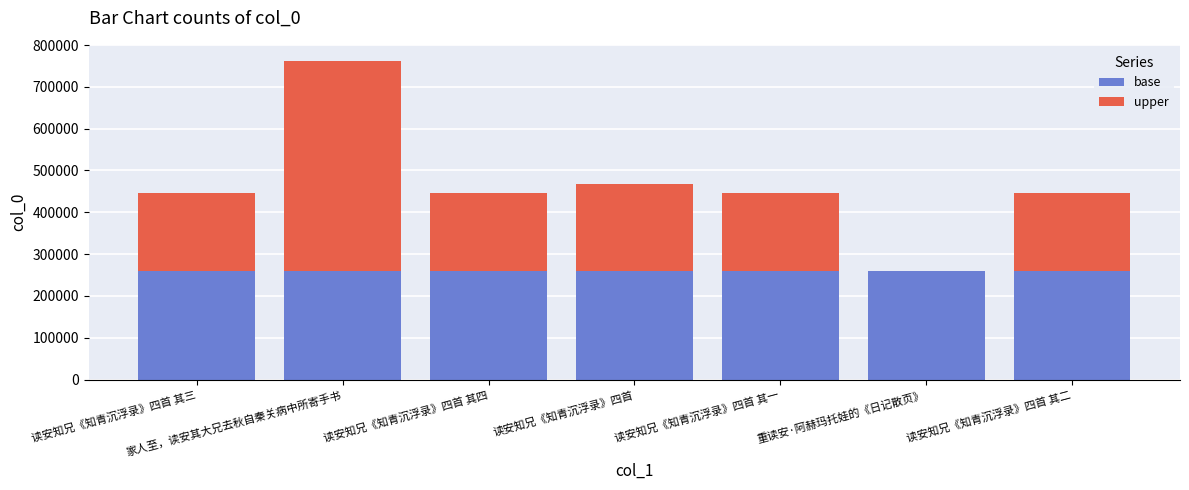

The base series shows 362782 at 读安知兄《知青沉浮录》四首 其三. True or false?

False